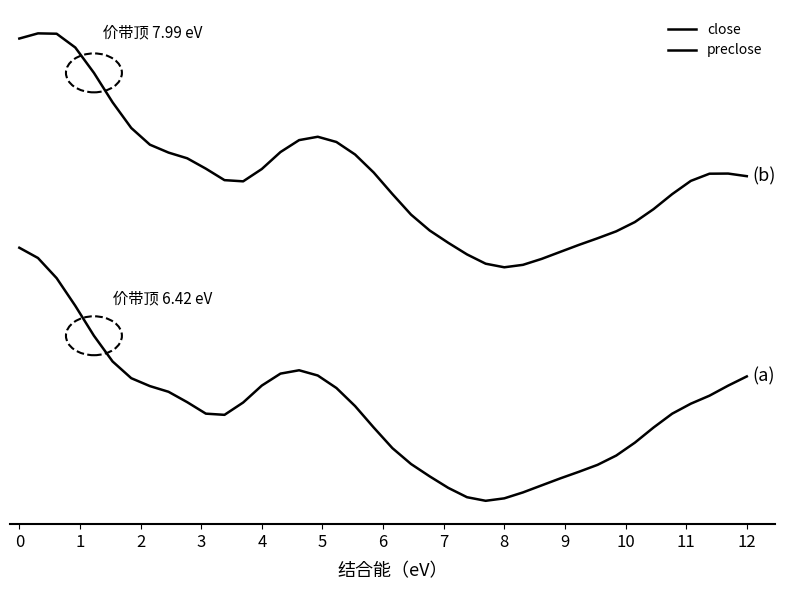

Reading right to left, list all the values displayed in this chart.

close: 5.8	5.7	5.7	5.6	5.5	5.5	5.4	5.3	5.2	5.2	5.1	5.1	5.0	5.0	5.0	5.0	5.1	5.1	5.2	5.3	5.5	5.6	5.7	5.8	5.8	5.8	5.7	5.6	5.5	5.5	5.6	5.7	5.7	5.8	5.9	6.0	6.2	6.4	6.5	6.6
preclose: 7.1	7.1	7.1	7.0	7.0	6.9	6.8	6.7	6.7	6.6	6.6	6.5	6.5	6.5	6.5	6.6	6.6	6.7	6.8	7.0	7.1	7.2	7.3	7.3	7.3	7.2	7.1	7.0	7.0	7.1	7.2	7.2	7.3	7.4	7.5	7.7	7.9	8.0	8.0	8.0